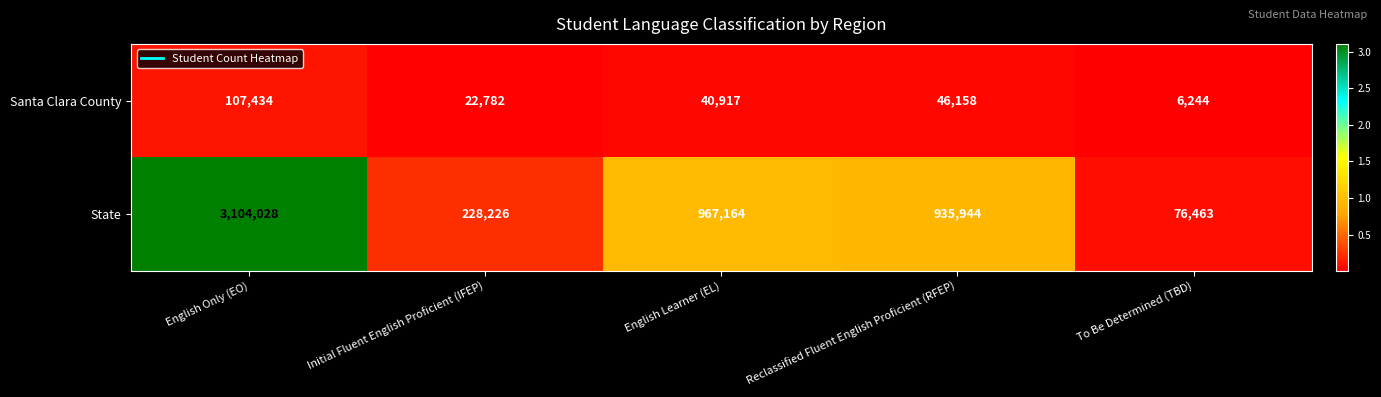

What is the difference between the maximum and minimum values in the Santa Clara County series?

101190